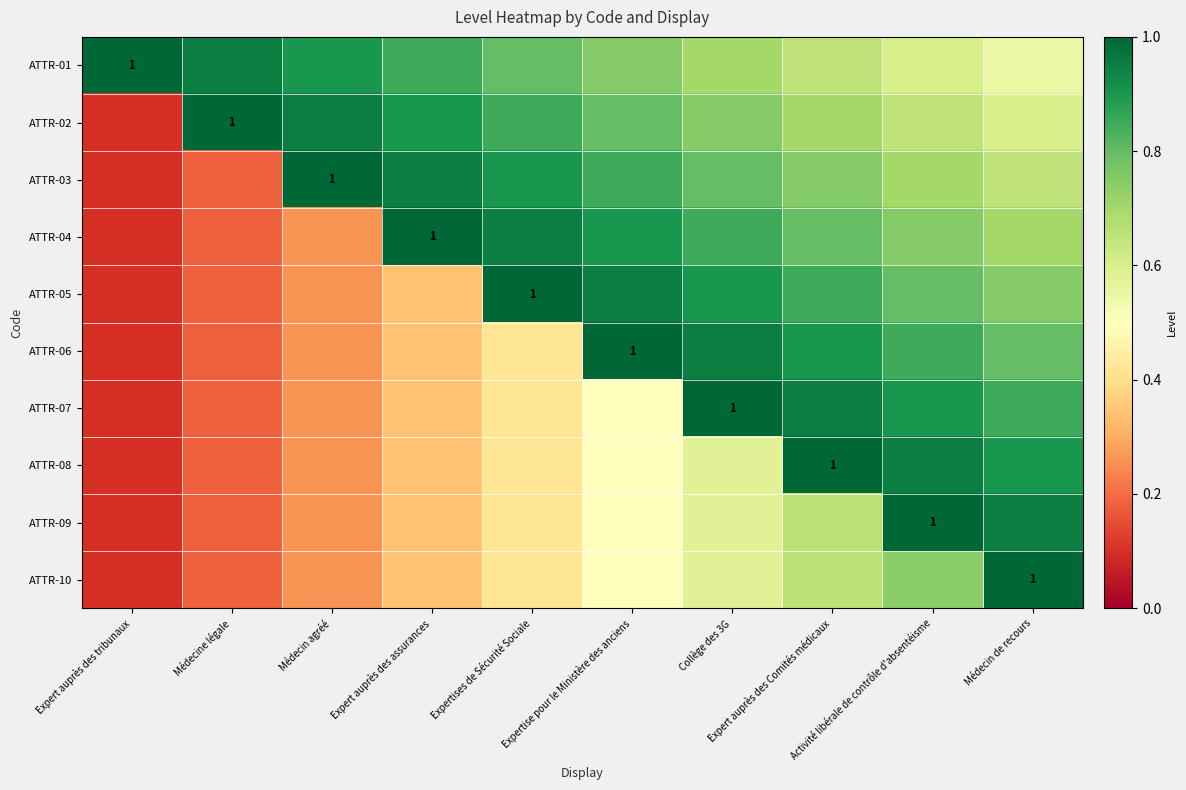

Which series has the largest range (max minus min)?

ATTR-02